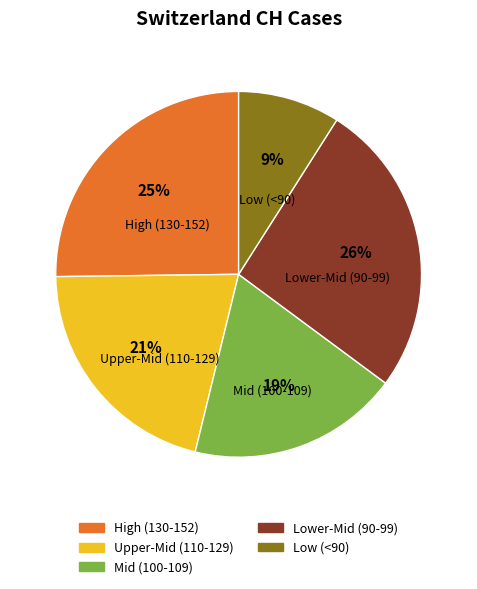

Which category has the smallest portion of the pie?

Low (<90)